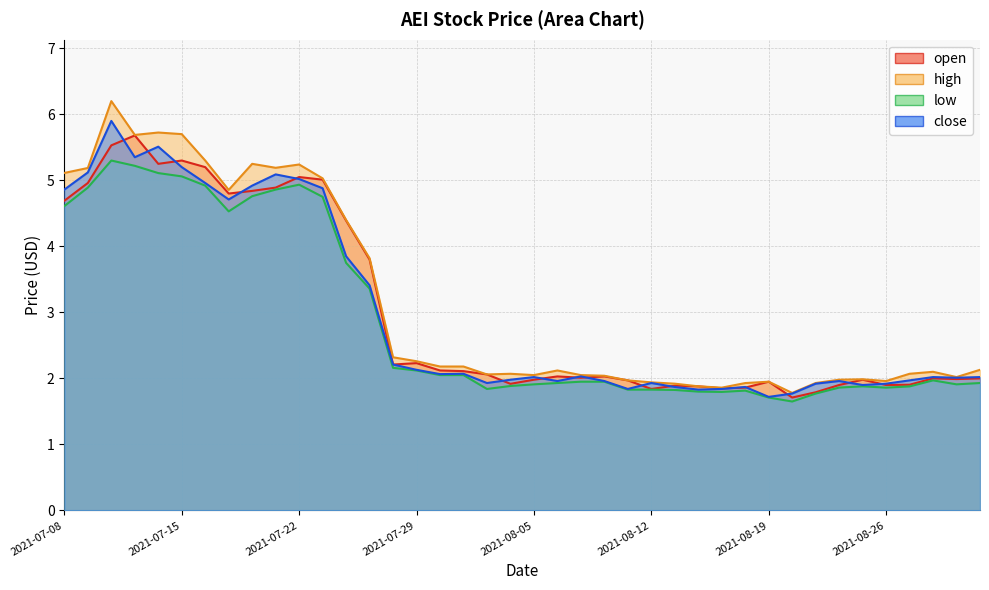

How many series are shown in this chart?

4